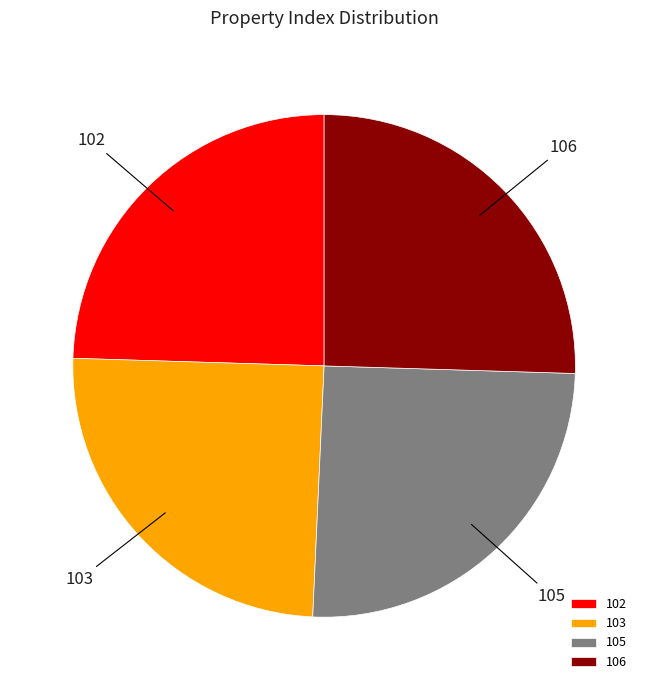

What is the ratio of the value at 106 to the value at 103?

1.0